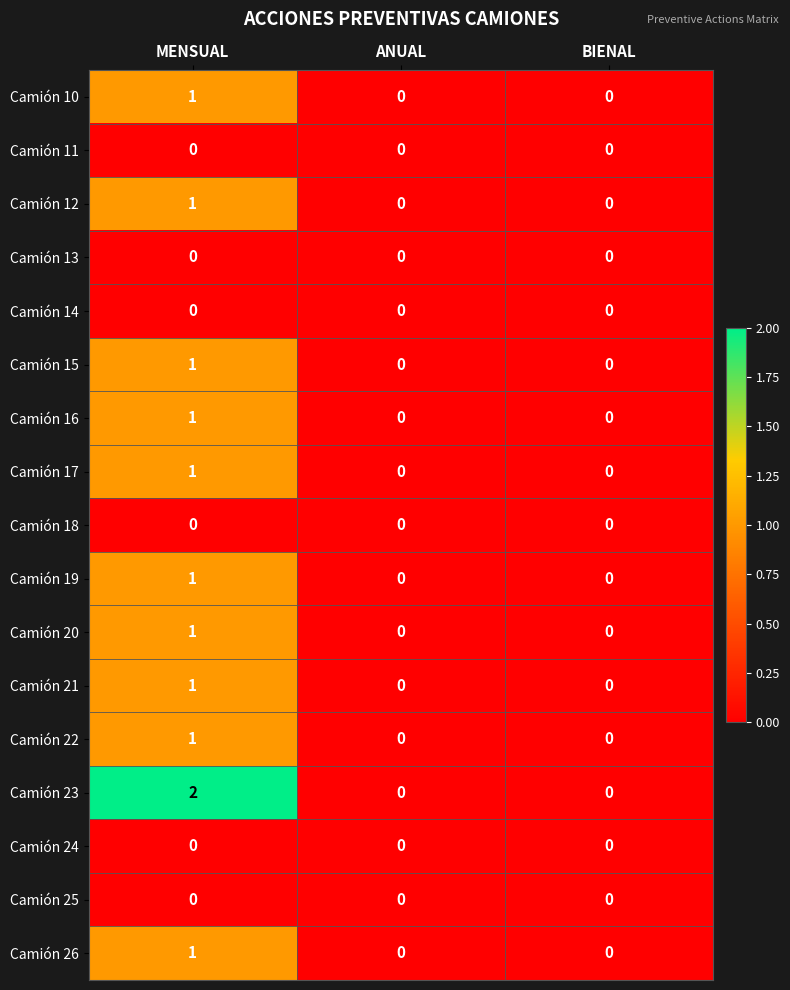

What is the maximum value shown in the chart?

2